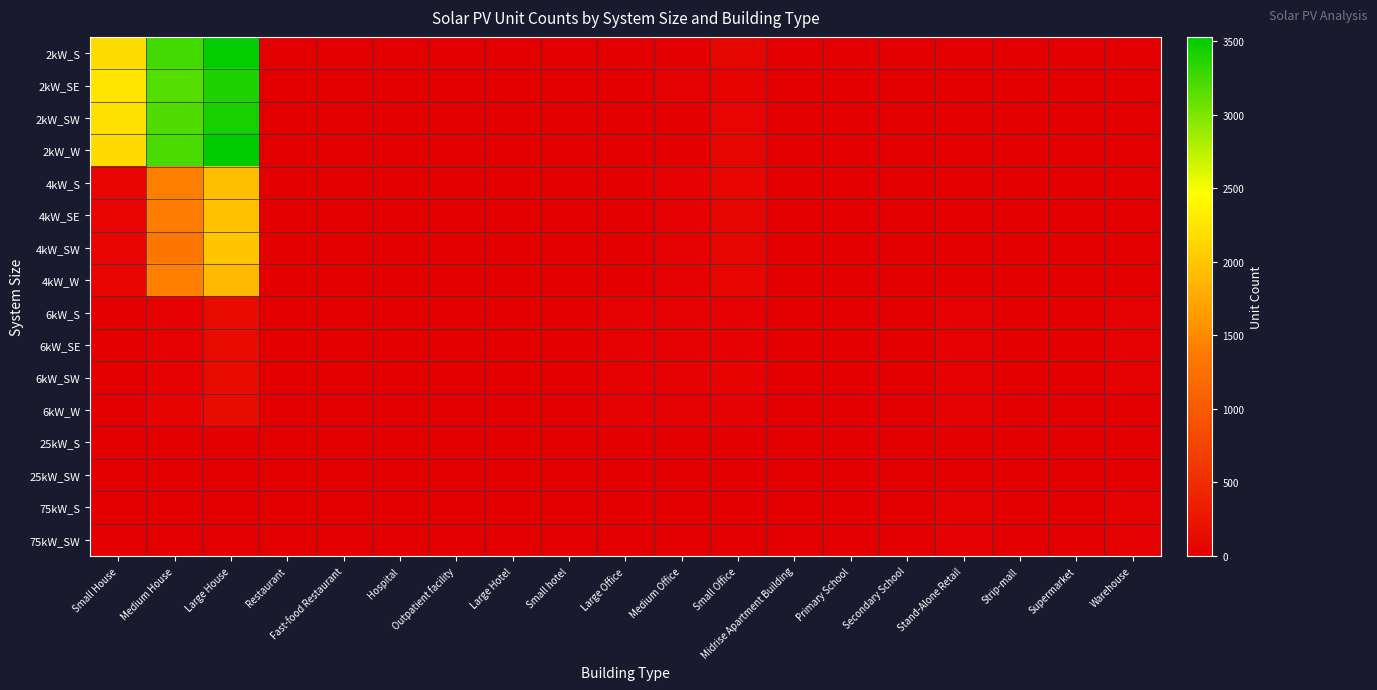

At how many categories does at least one series exceed 2587?

2